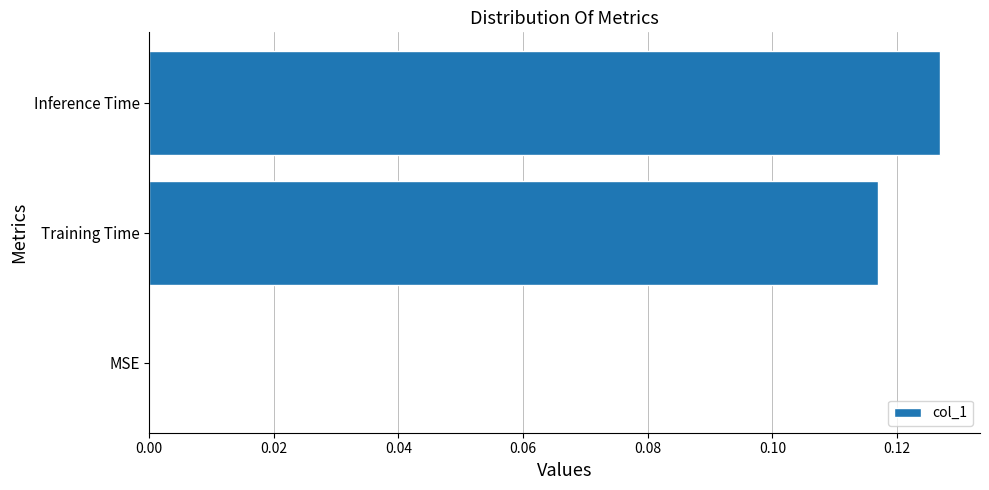

What is the sum of all values?

0.2